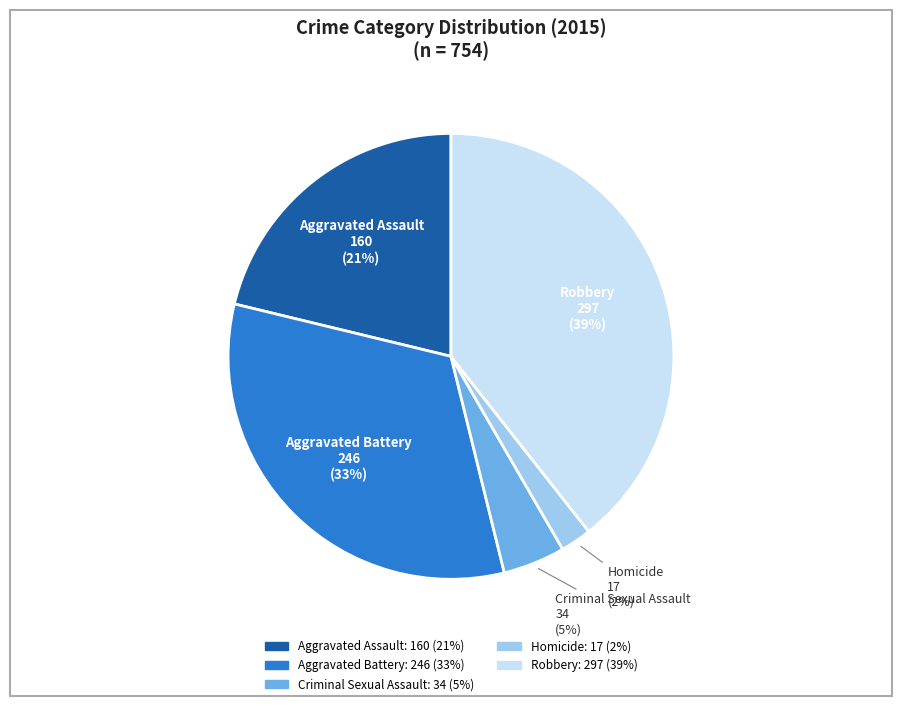

What is the largest slice in the pie chart?

Robbery